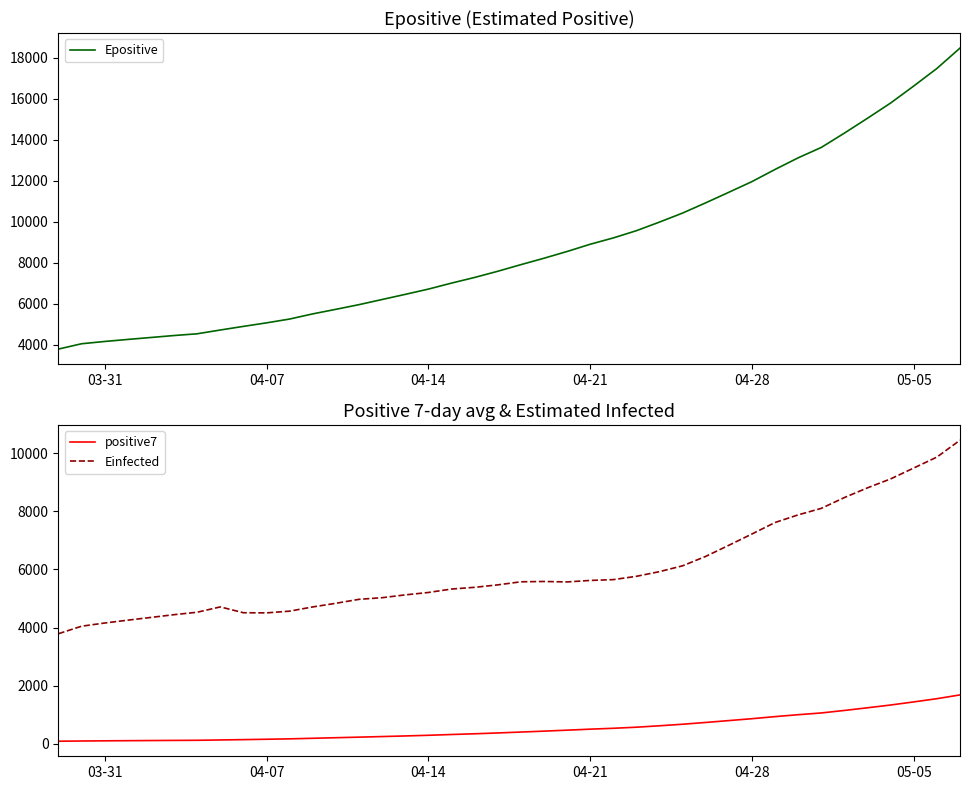

What is the maximum value for Epositive?

18471.5